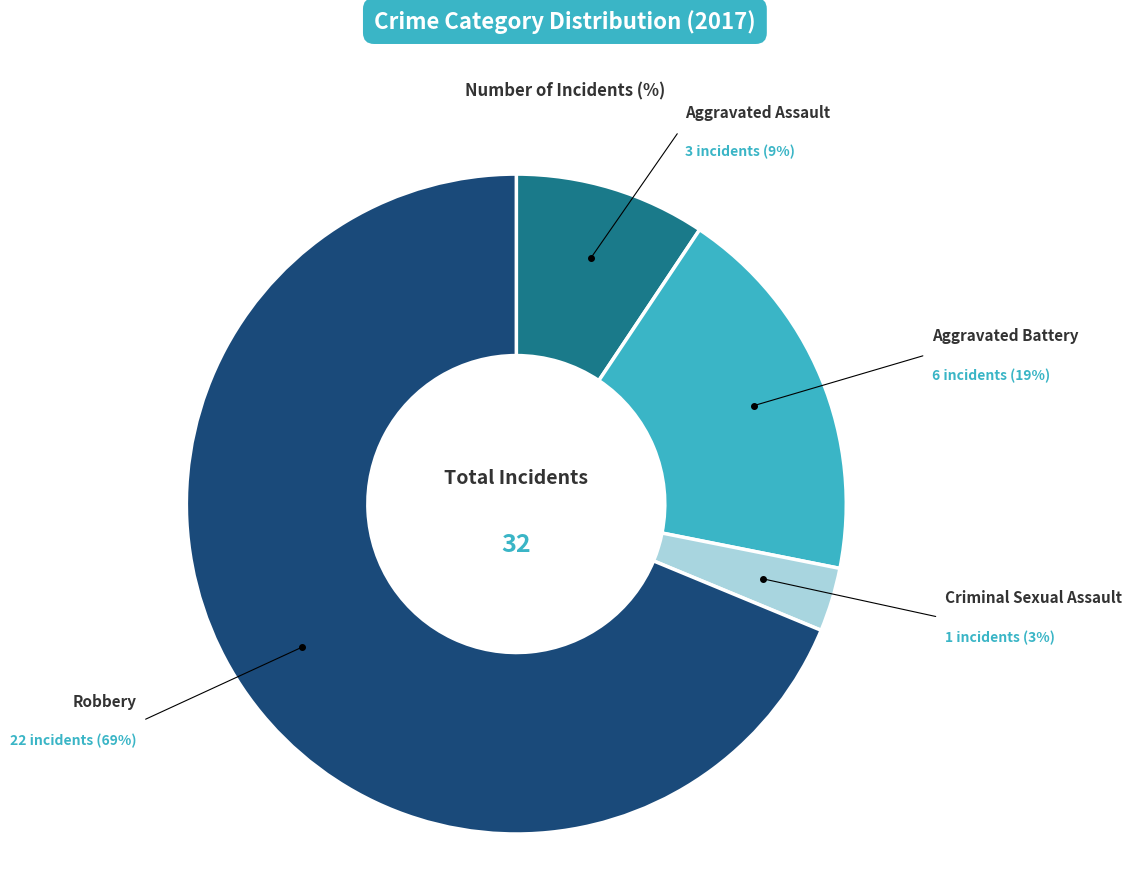

Is the sum of Aggravated Assault and Robbery greater than half?

Yes